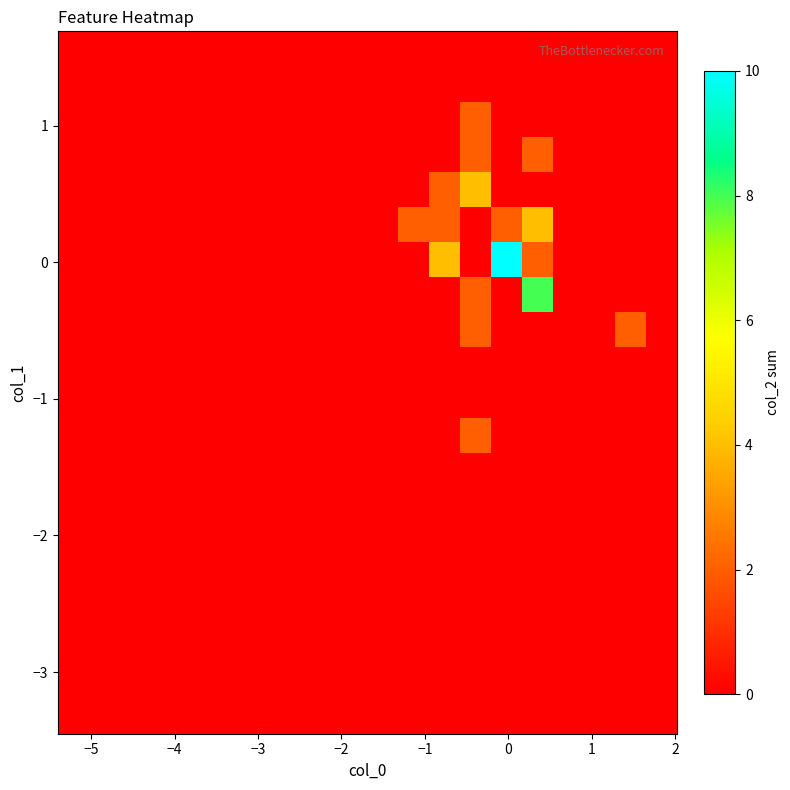

How many series are shown in this chart?

20